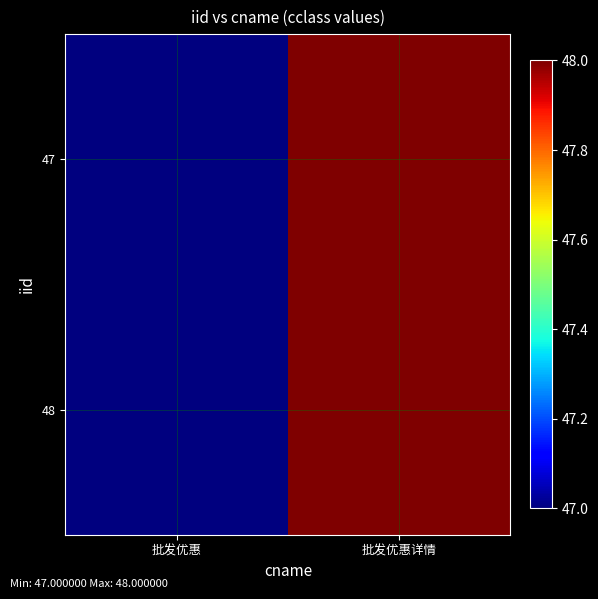

Which series changed the most between 批发优惠 and 批发优惠详情?

47